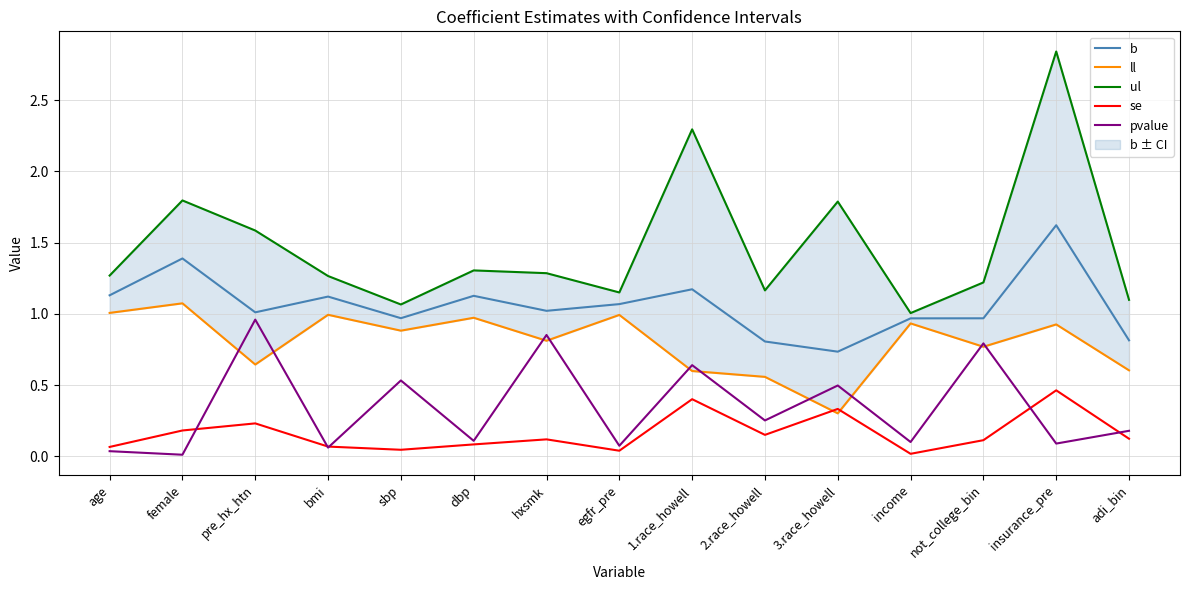

True or false: b and se cross at least once.

False